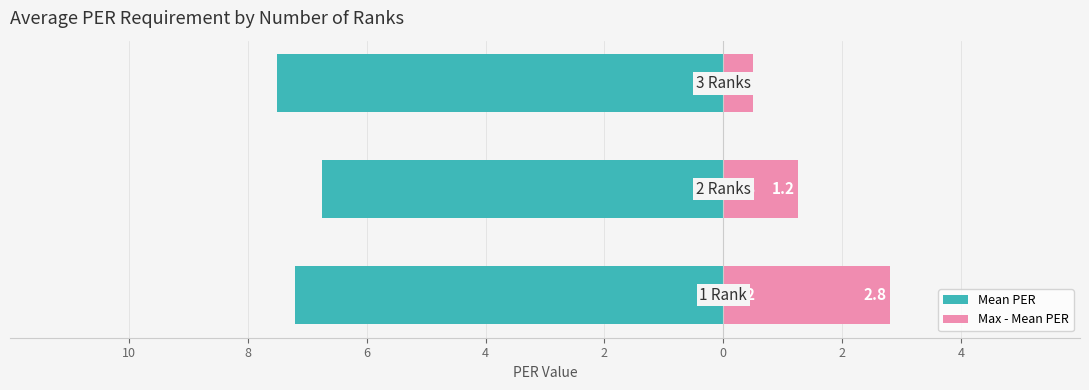

The Max - Mean PER series shows 0.6 at 8. True or false?

False